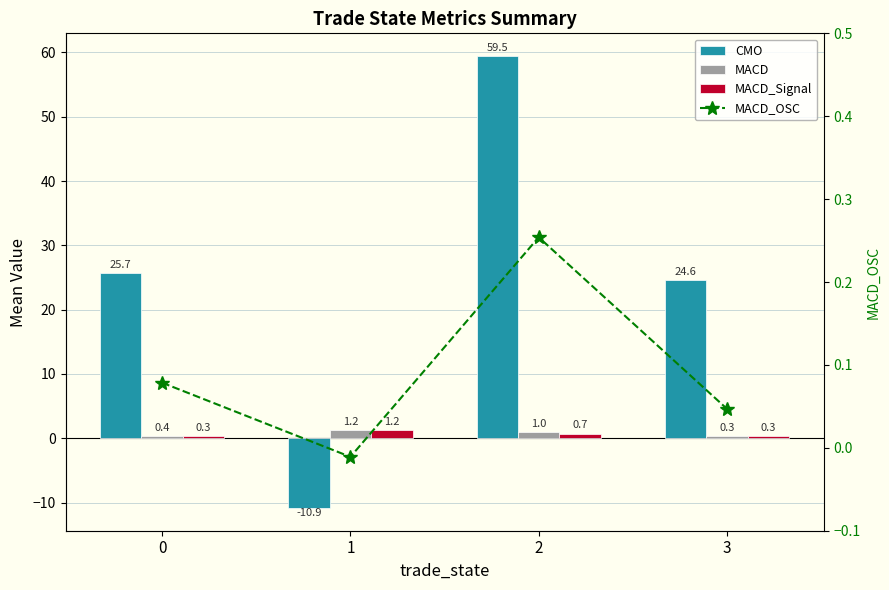

How many categories are shown in the chart?

4